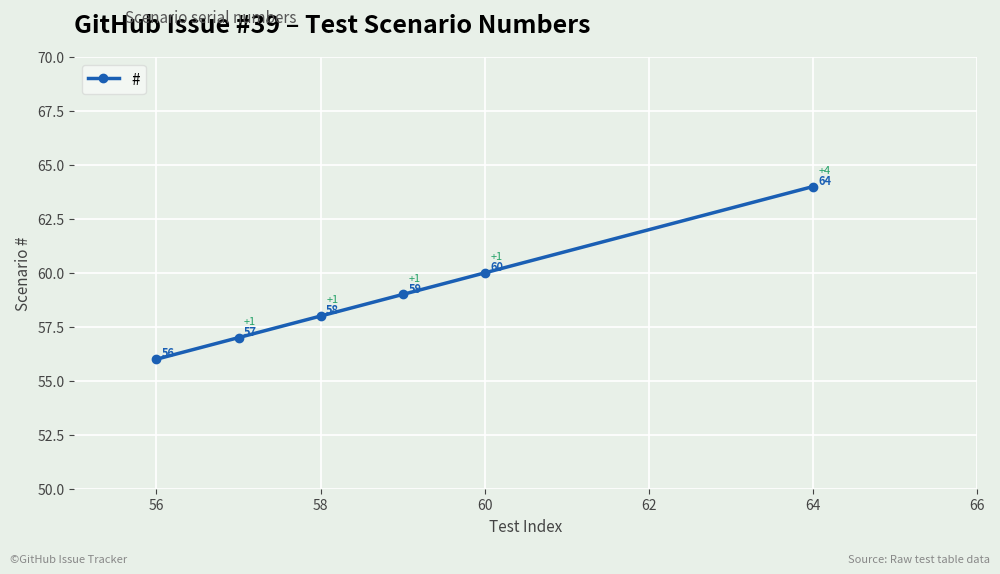

True or false: the data has more than 2 interior local peaks.

False